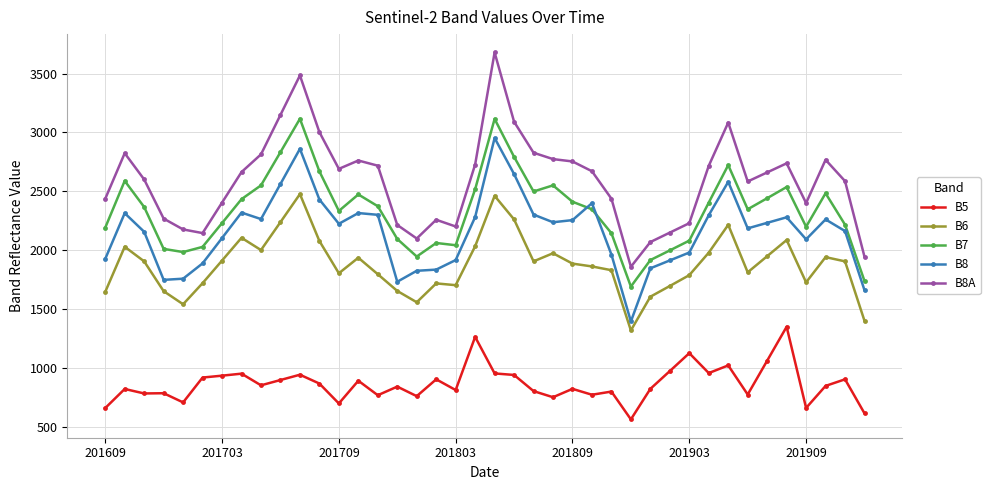

What is the difference between the maximum and second lowest values in the B6 series?

1076